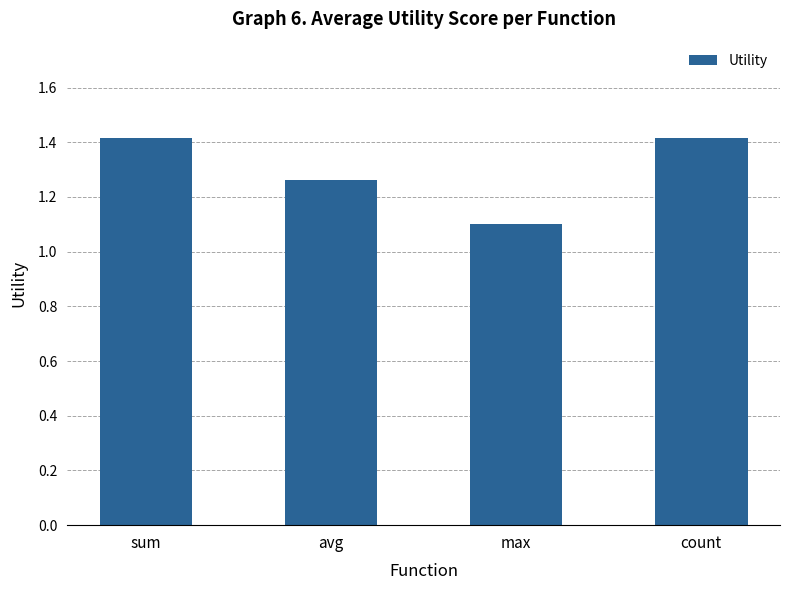

The value at sum is 2.4. True or false?

False